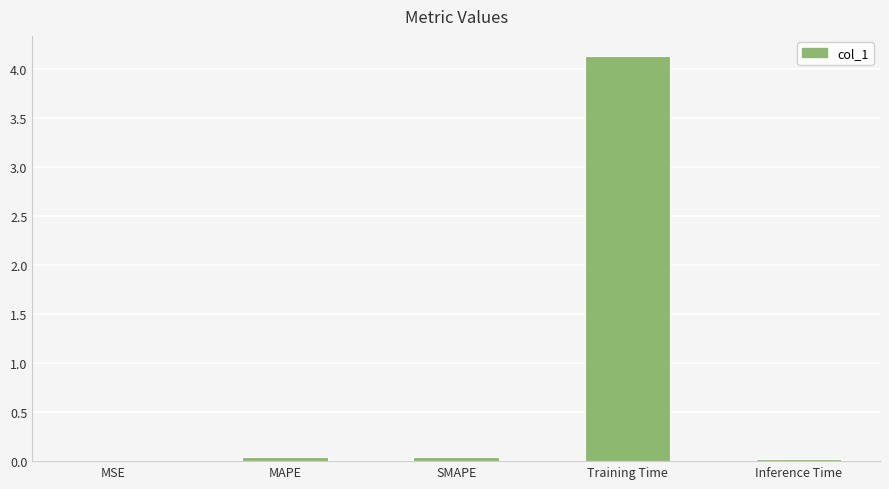

Which has a higher value, Training Time or Inference Time?

Training Time